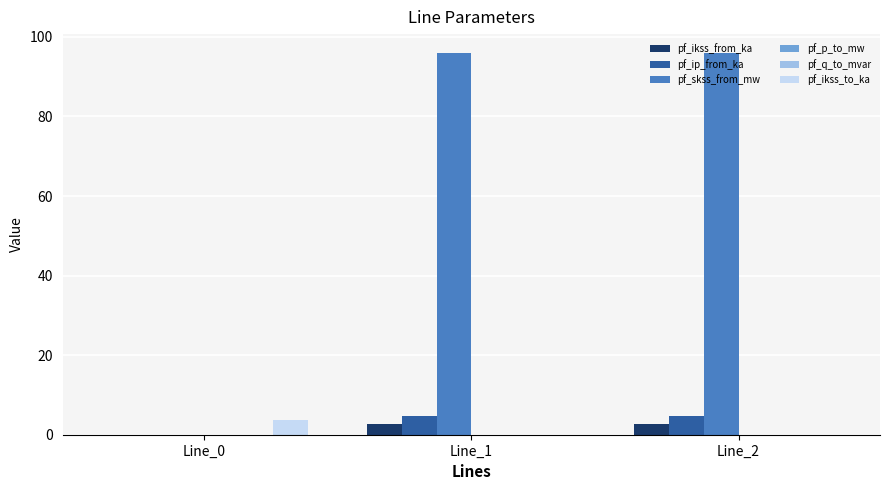

Which series has the largest range (max minus min)?

pf_skss_from_mw